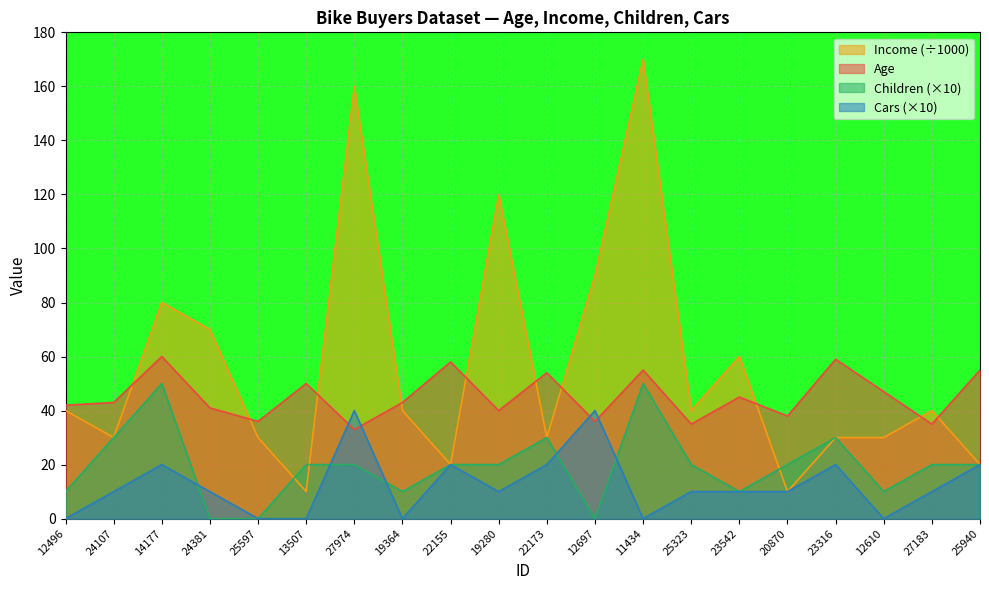

Which series changed the most between 19364 and 23542?

Income (÷1000)